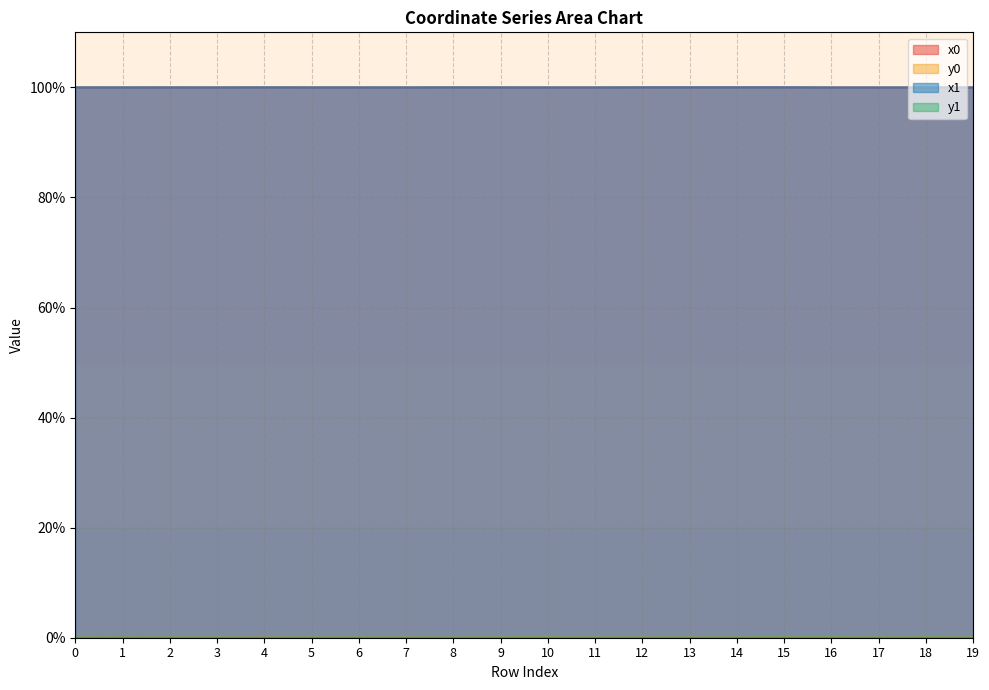

What is the sum of all x0 values?

1999.7